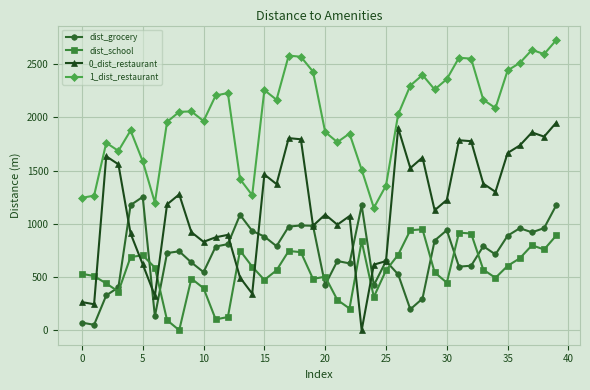

Which series has the widest spread of values?

0_dist_restaurant